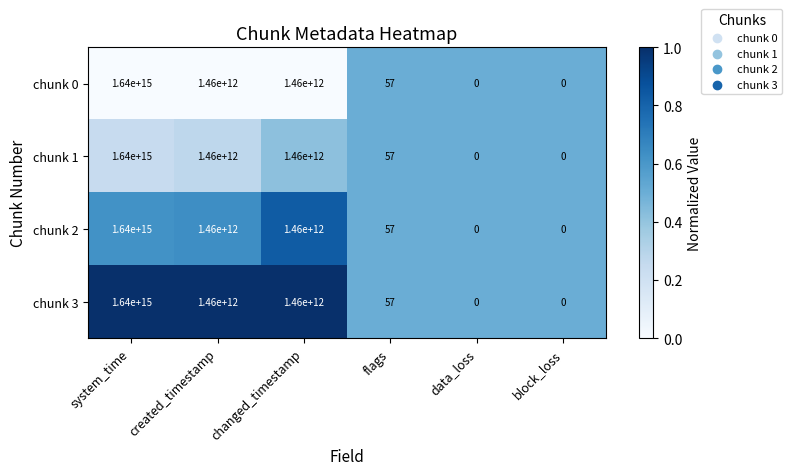

The chunk 3 series shows 34 at flags. True or false?

False